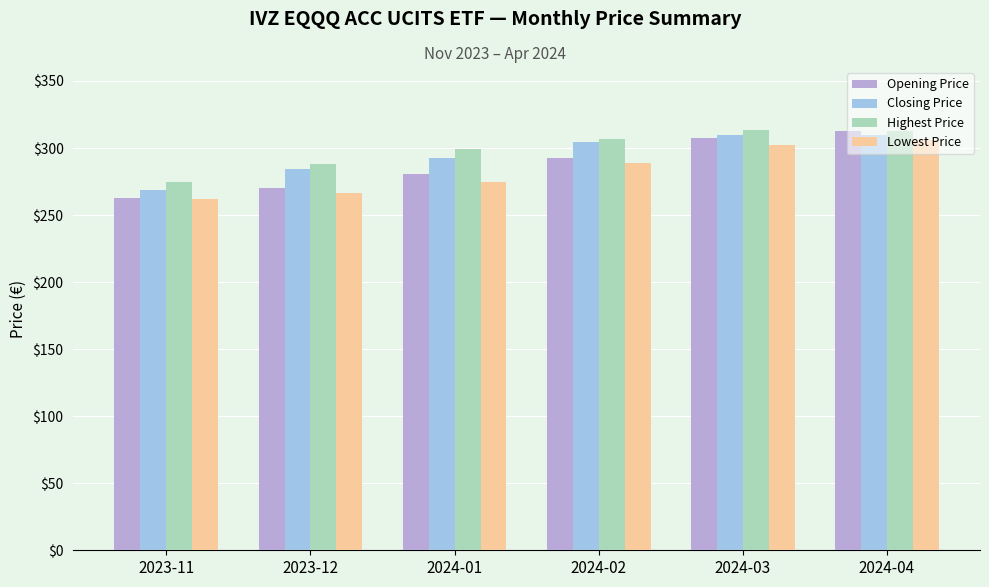

What is the lowest value of the Closing Price series?

269.0